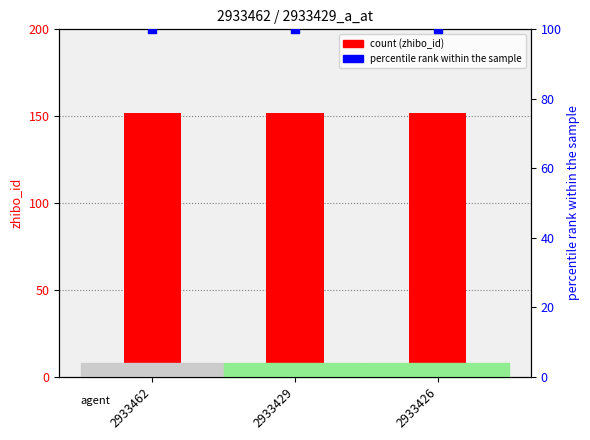

At which category is the sum across all series the highest?

2933462